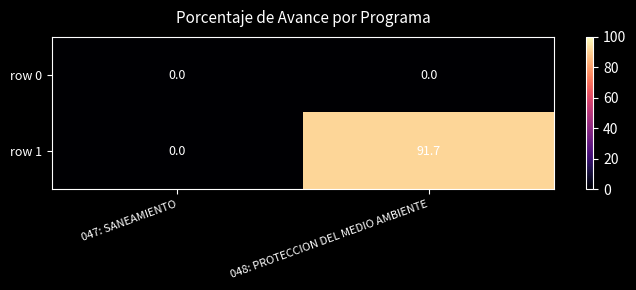

The row 1 series shows 0.0 at 047: SANEAMIENTO. True or false?

True